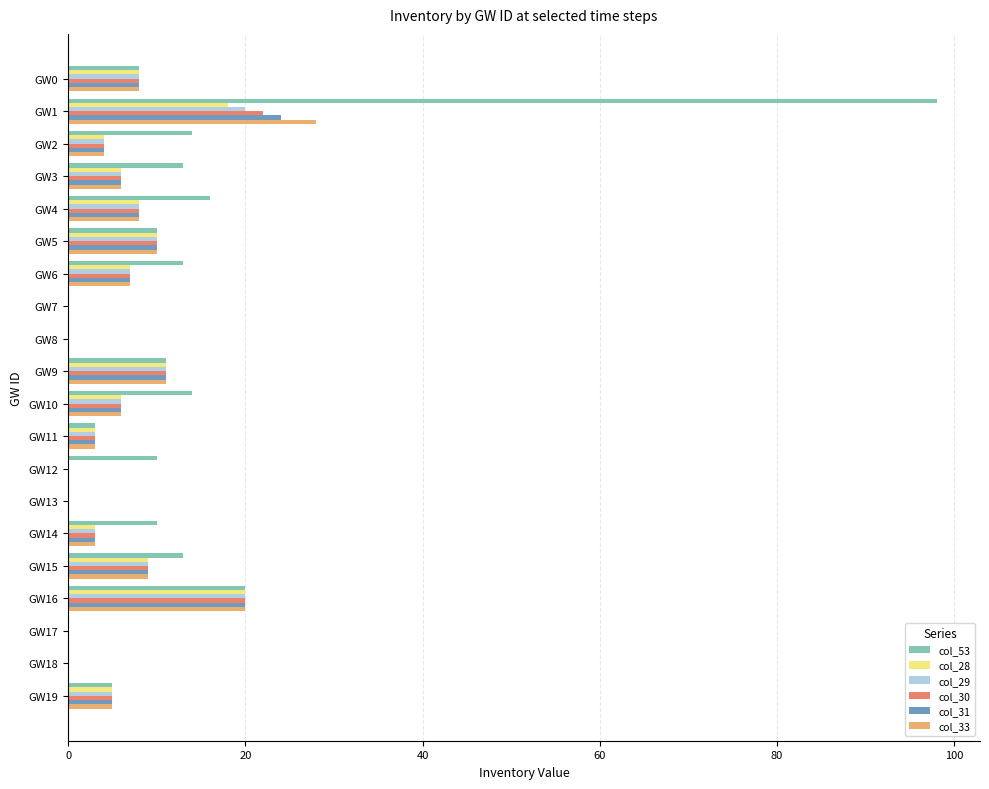

Which series has the widest spread of values?

col_53